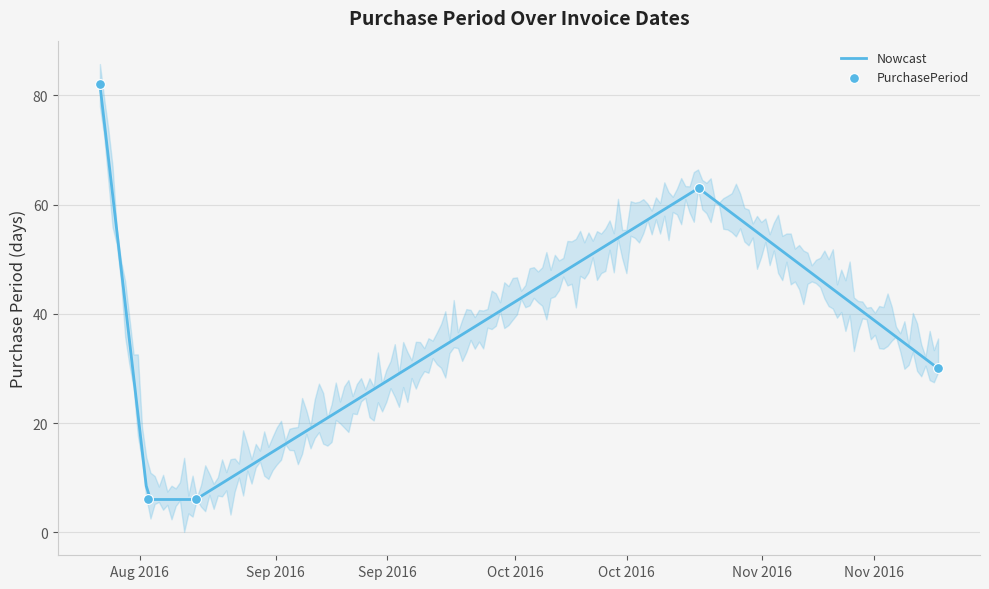

Which has a higher value, 2016-08-22 or 2016-08-16?

2016-08-22